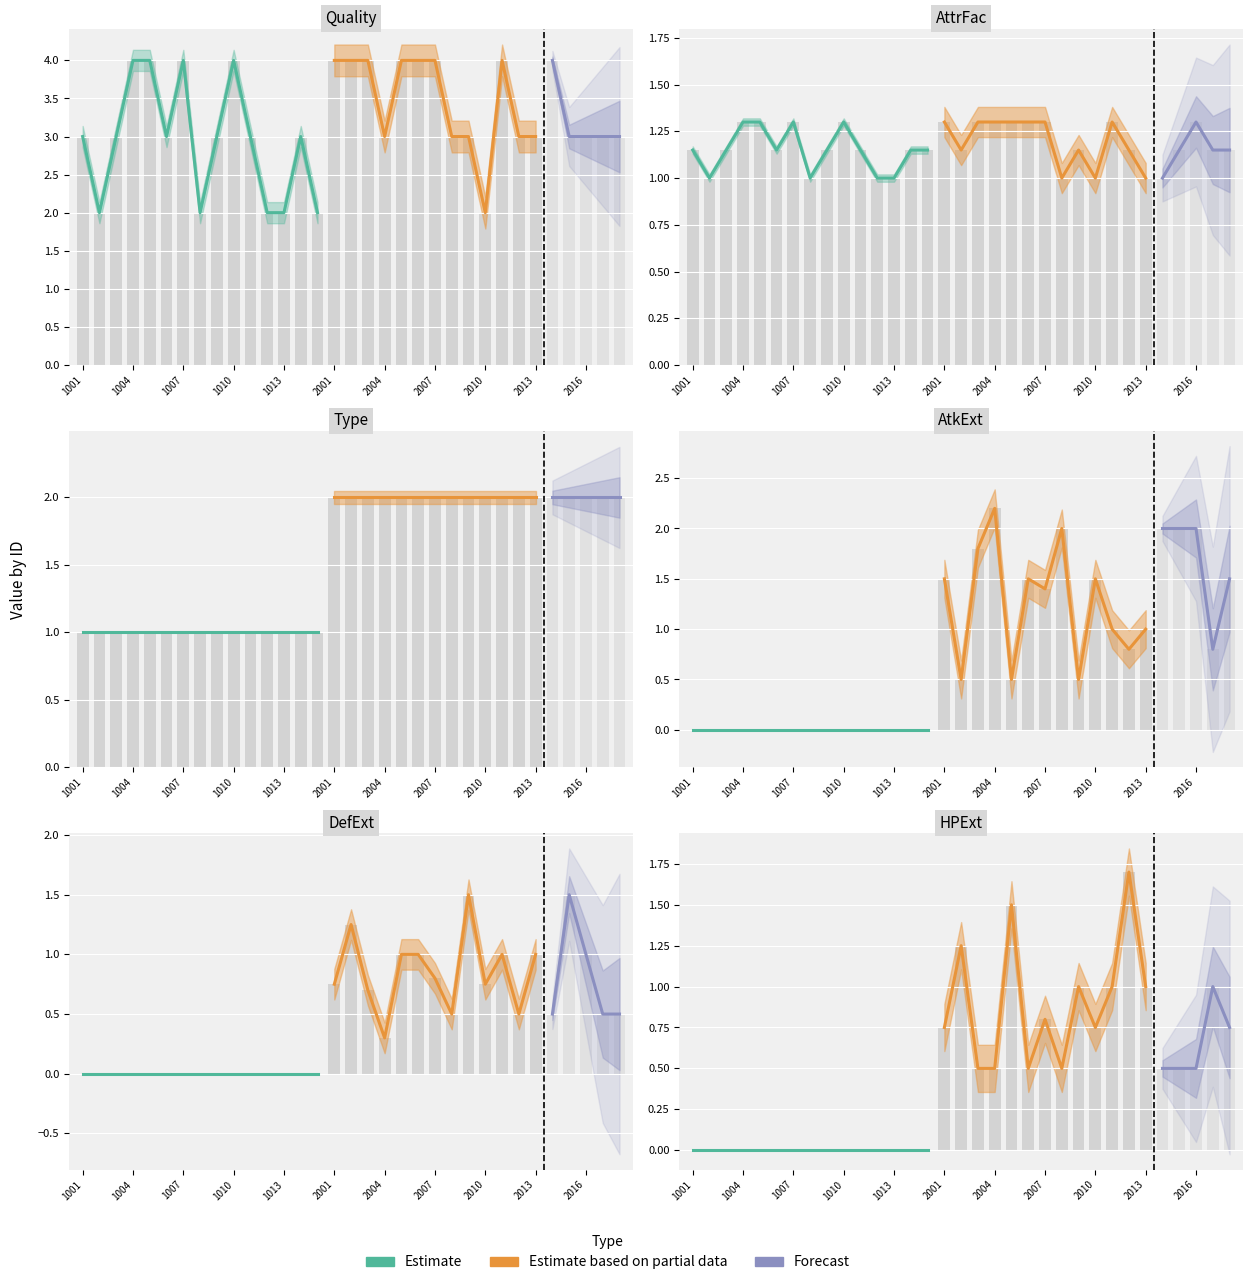

What is the value of the AttrFac bar at the 5th from the left?

1.3